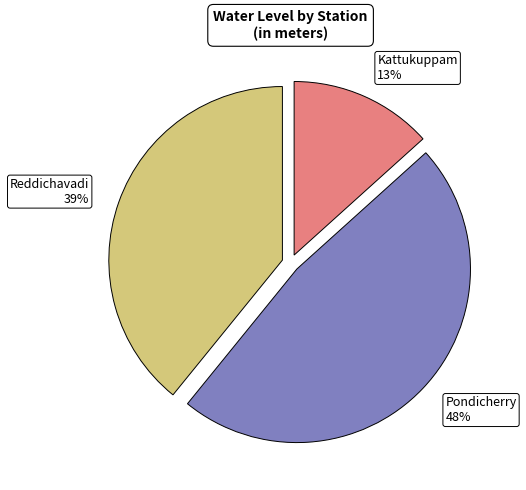

Which slice is the smallest?

Kattukuppam